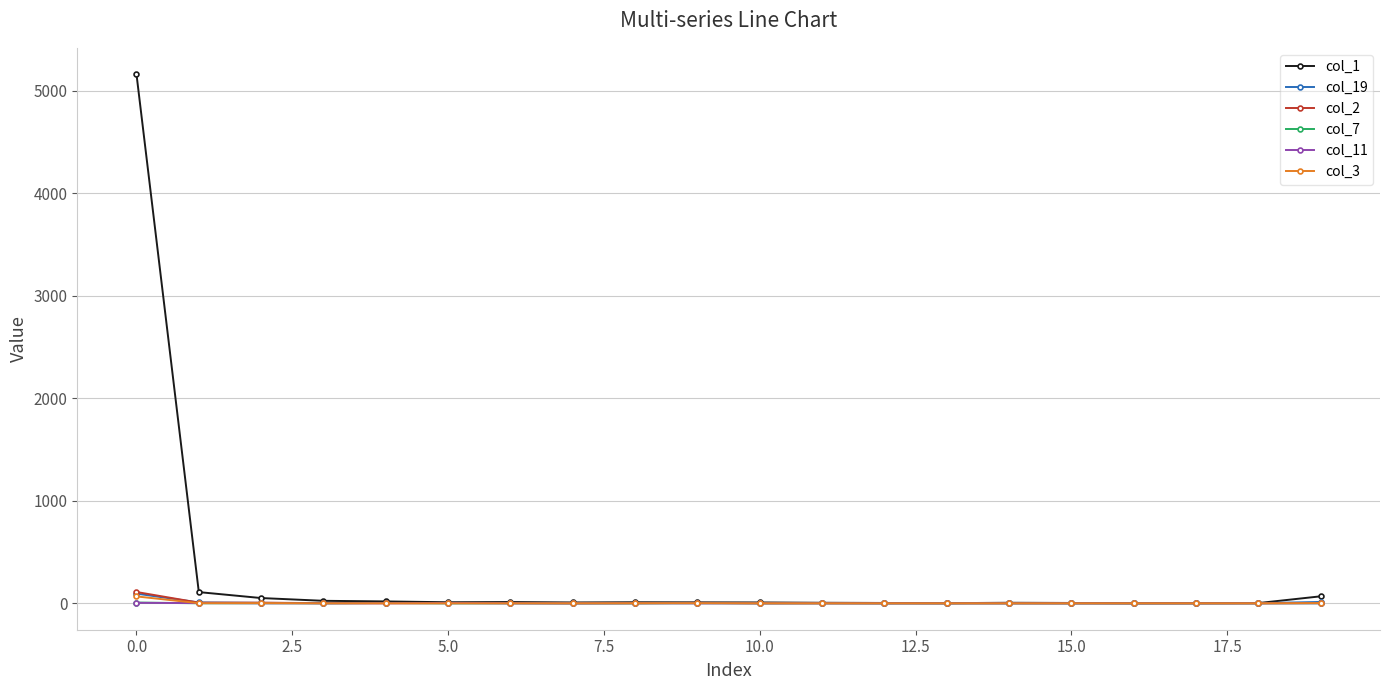

Which series has the largest total across all categories?

col_1